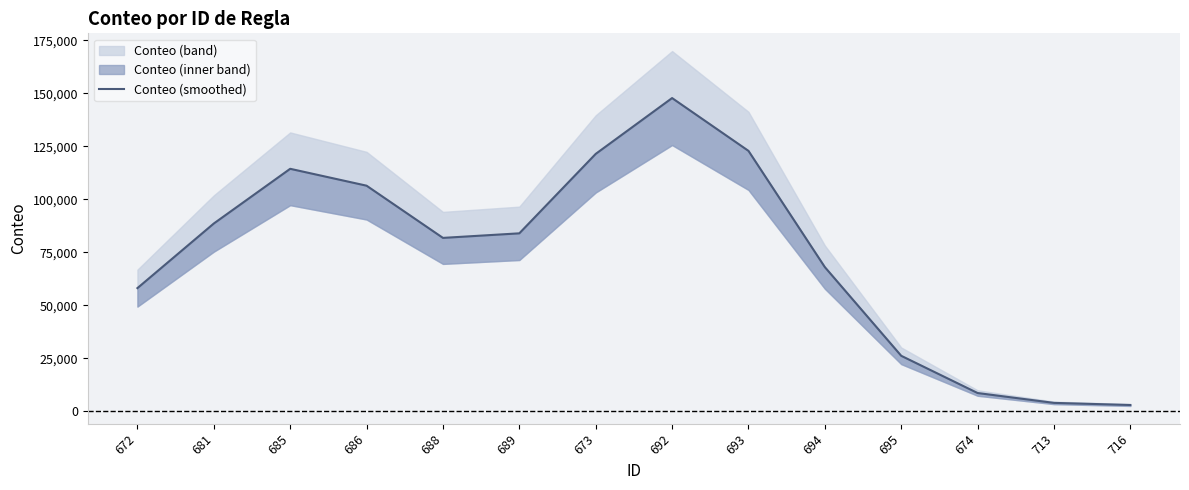

What is the maximum value shown in the chart?

147691.6